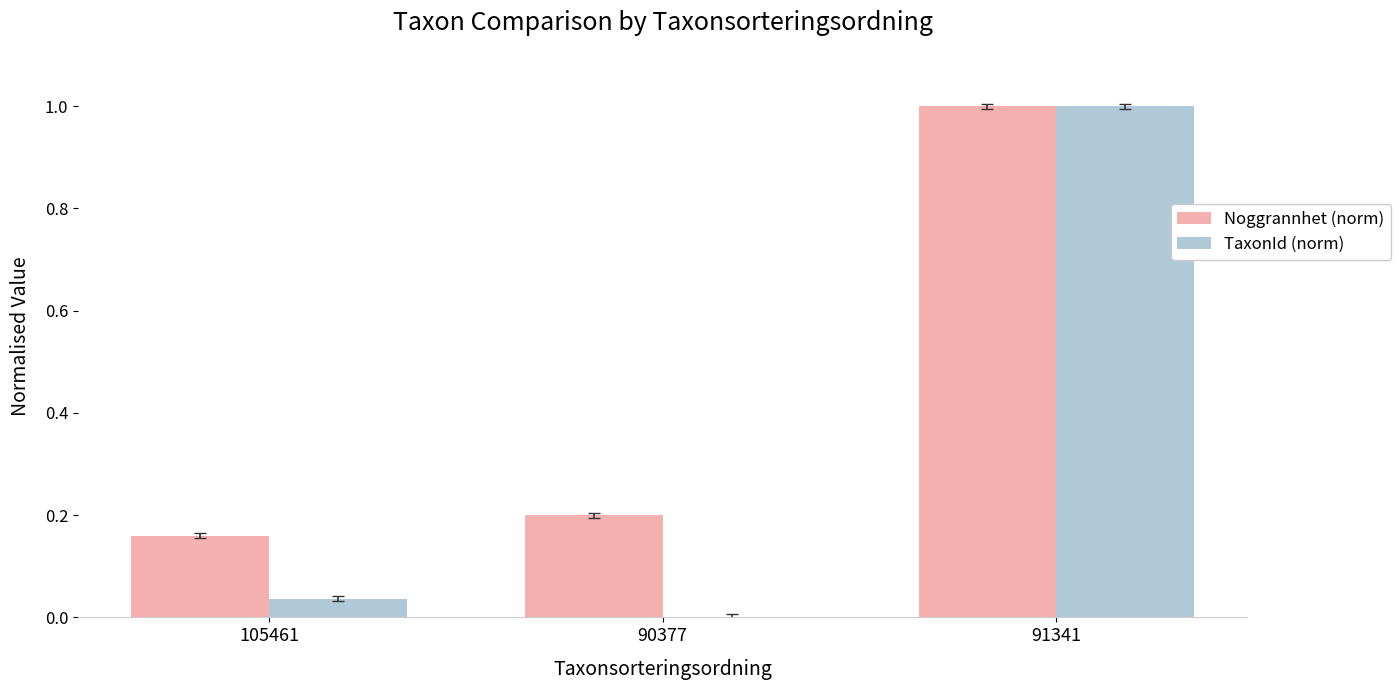

What is the total value across all series at 91341?

2.0